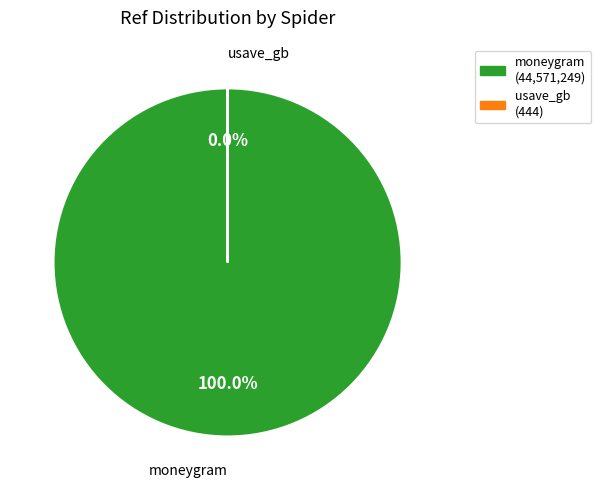

Which category accounts for the majority?

moneygram